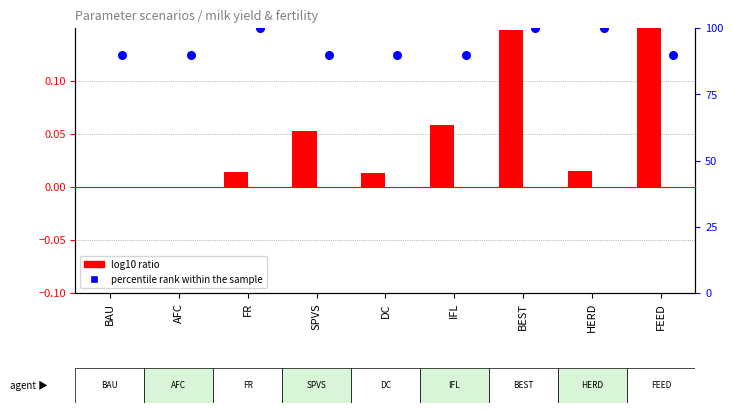

Which series reaches the minimum Y coordinate?

log10 ratio